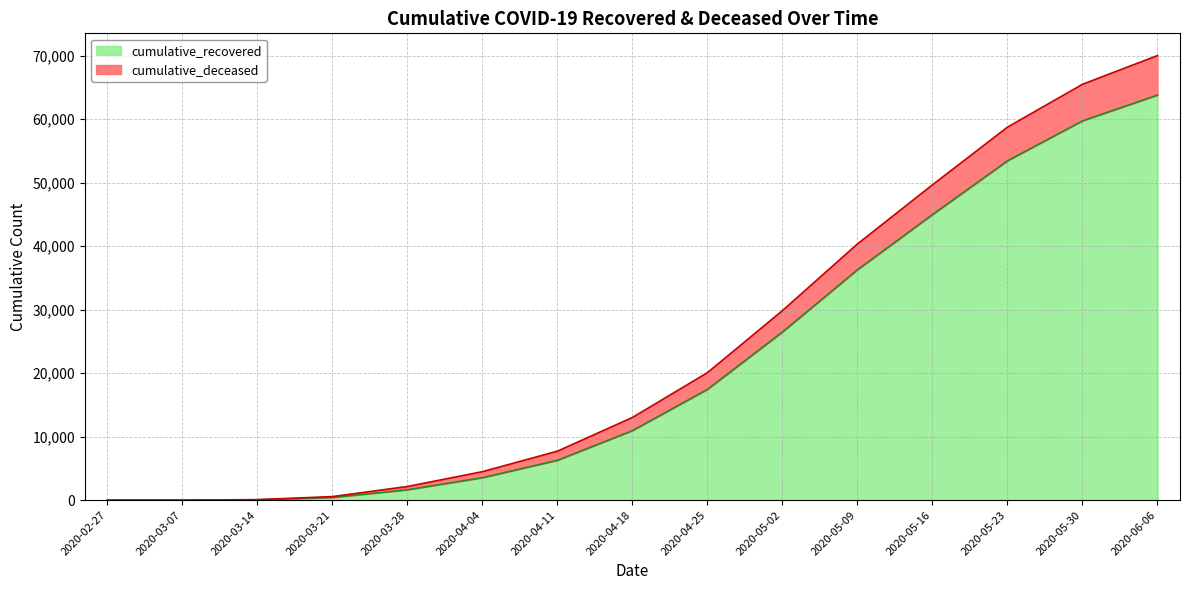

Read the cumulative_recovered value at 2020-06-06.

63811